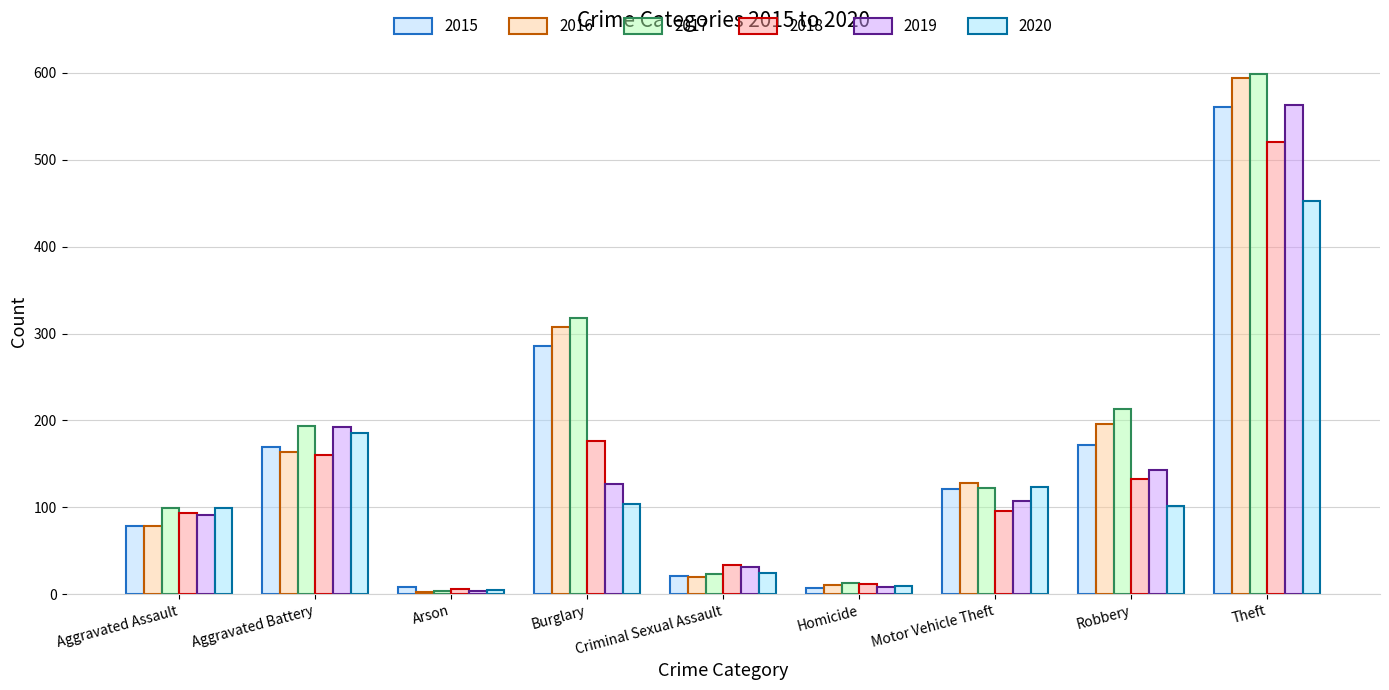

How many groups of bars are there?

9